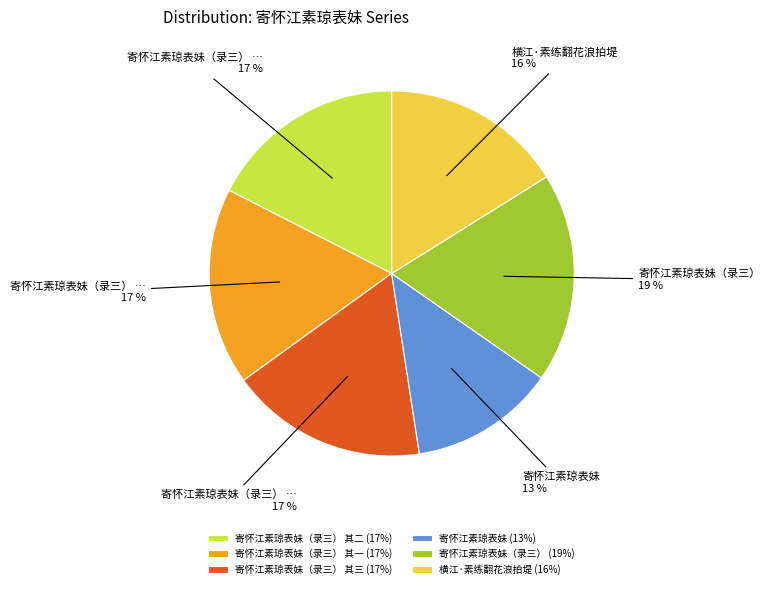

Combined, do 寄怀江素琼表妹（录三） 其二 (17%) and 寄怀江素琼表妹（录三） 其一 (17%) account for over 50%?

No